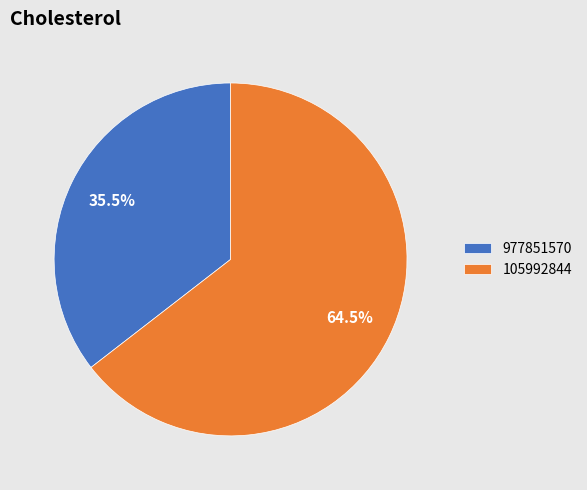

Which slice is the largest?

105992844